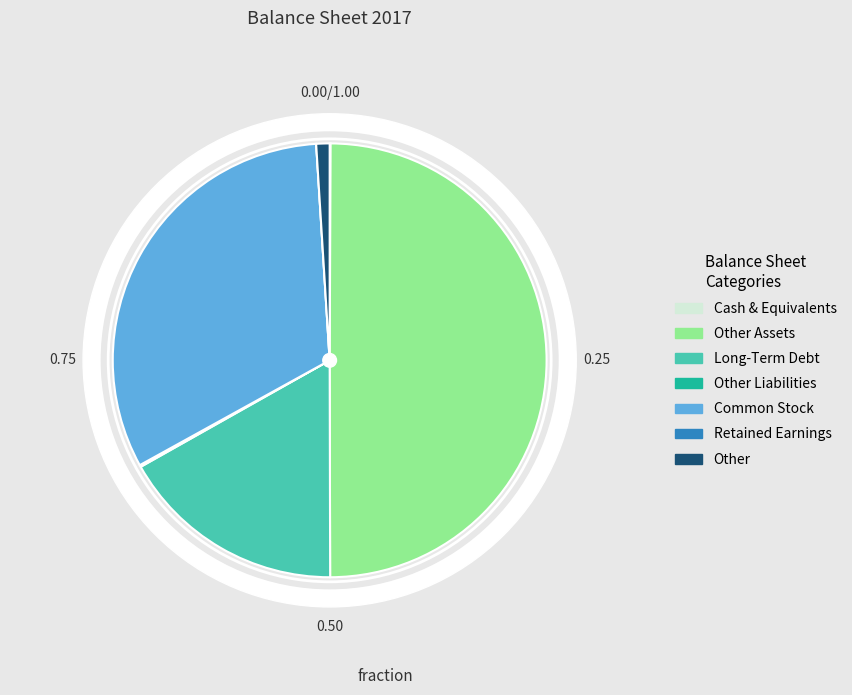

Is the sum of Retained Earnings and Other greater than half?

No